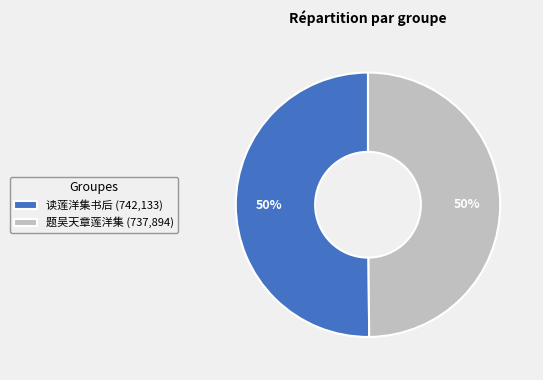

True or false: 题吴天章莲洋集 accounts for 59% of the total.

False